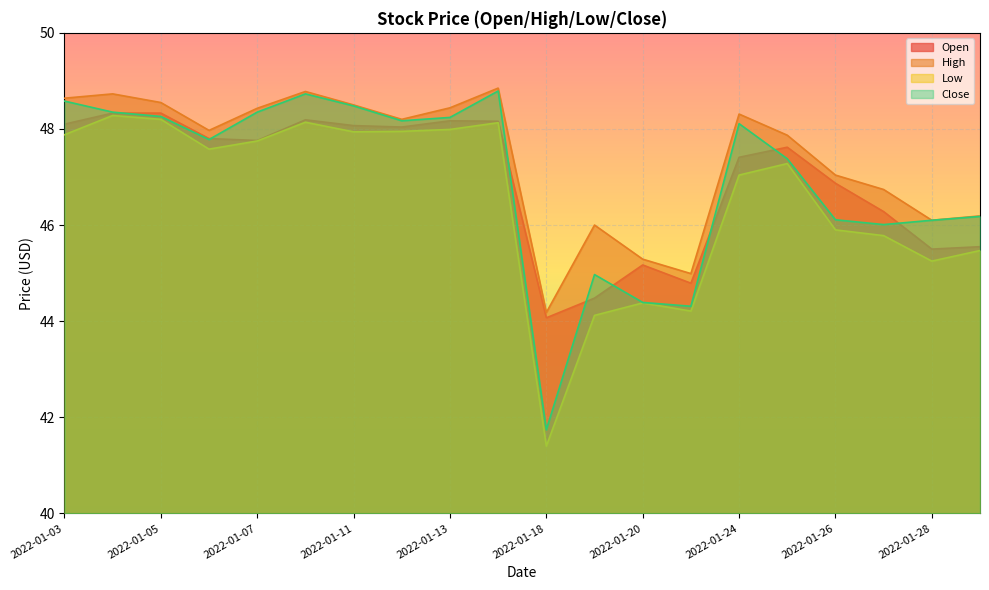

At which label does Close first exceed 48?

2022-01-03